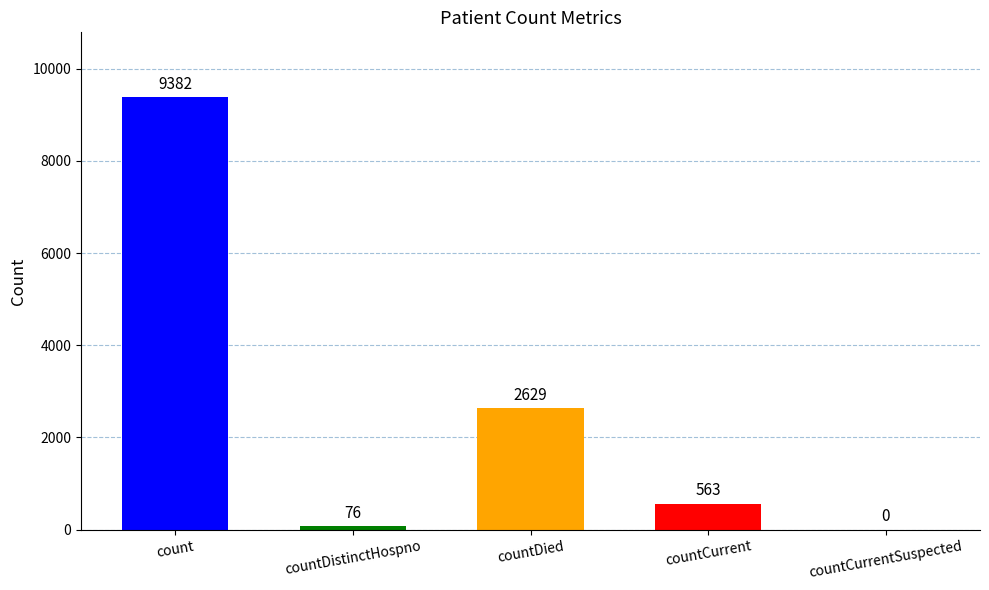

Which has a higher value, countCurrent or countDistinctHospno?

countCurrent